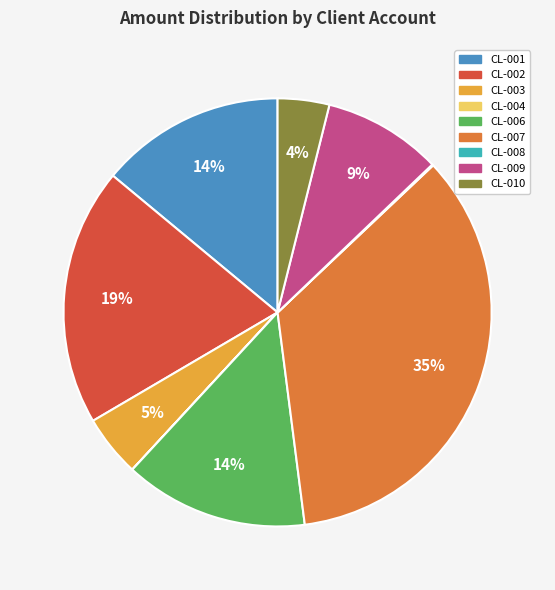

True or false: CL-001 accounts for 22% of the total.

False